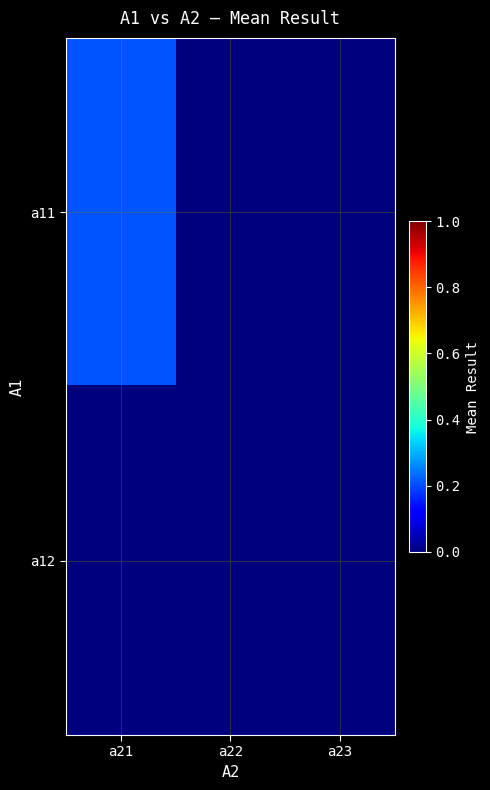

Which series has the widest spread of values?

a11